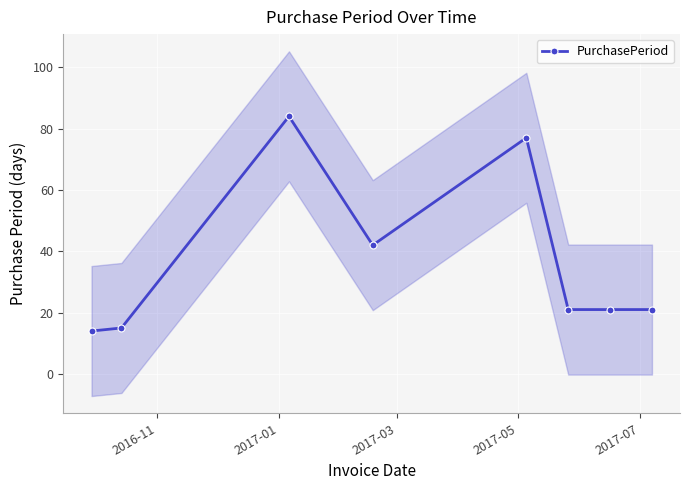

Count the number of data series in this chart.

1